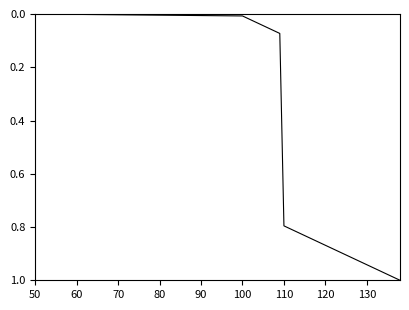

How many lines are shown in the chart?

1